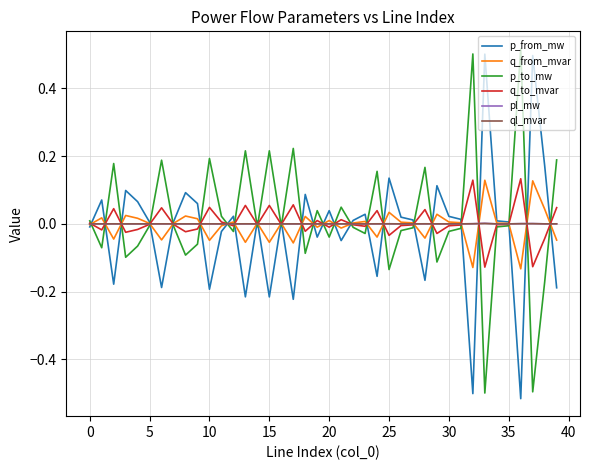

What is the smallest value displayed?

-0.5